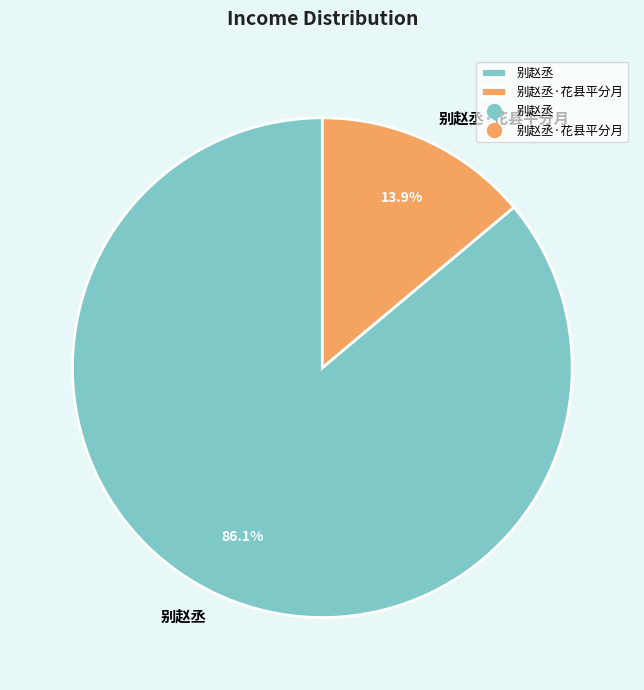

Rank the categories by value from highest to lowest.

别赵丞, 别赵丞·花县平分月